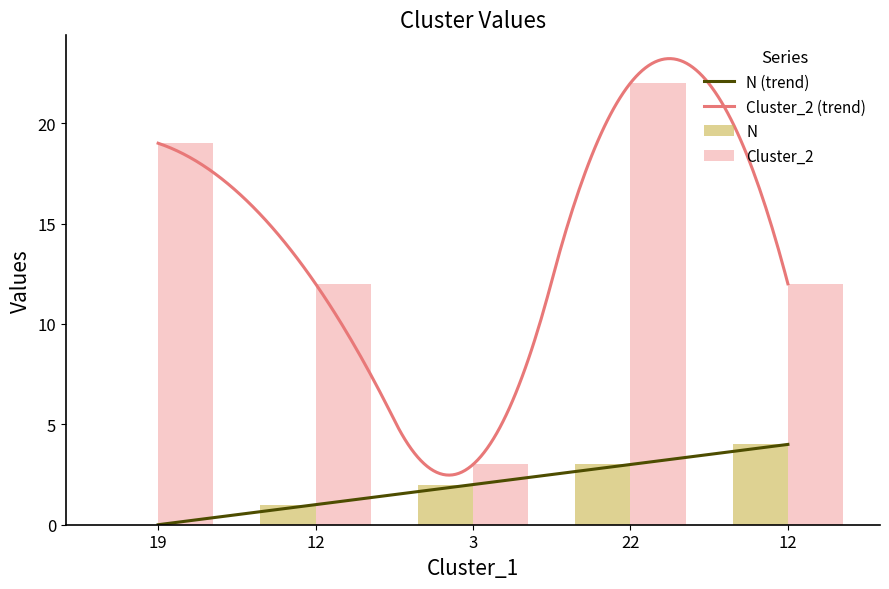

What is the average value of the Cluster_2 series?

14